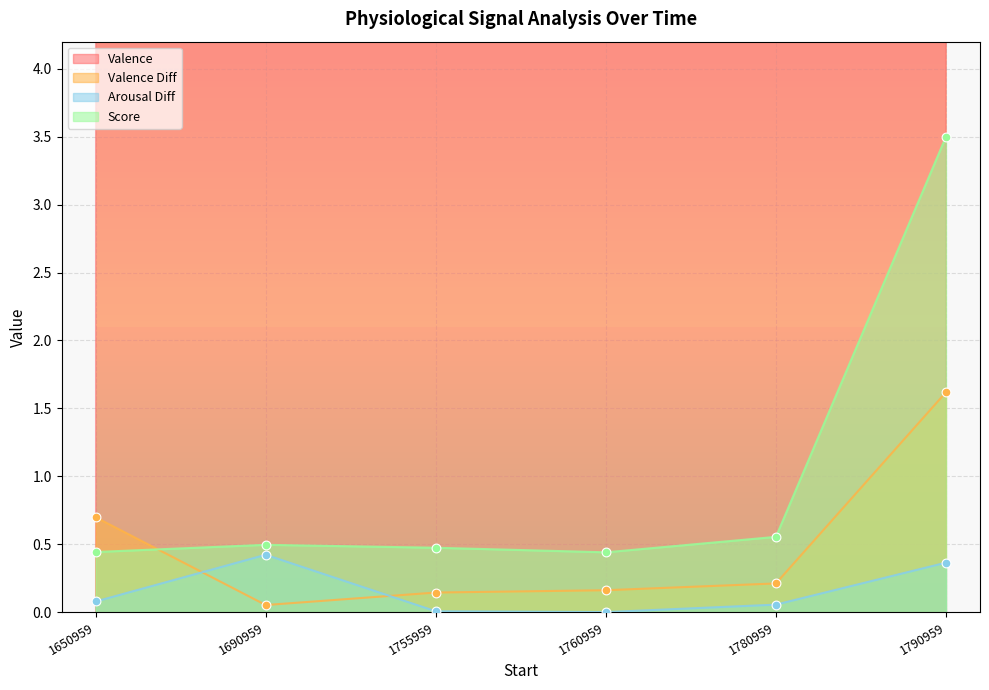

Is the value of Valence at 1755959 greater than the value of Arousal Diff at 1690959?

Yes